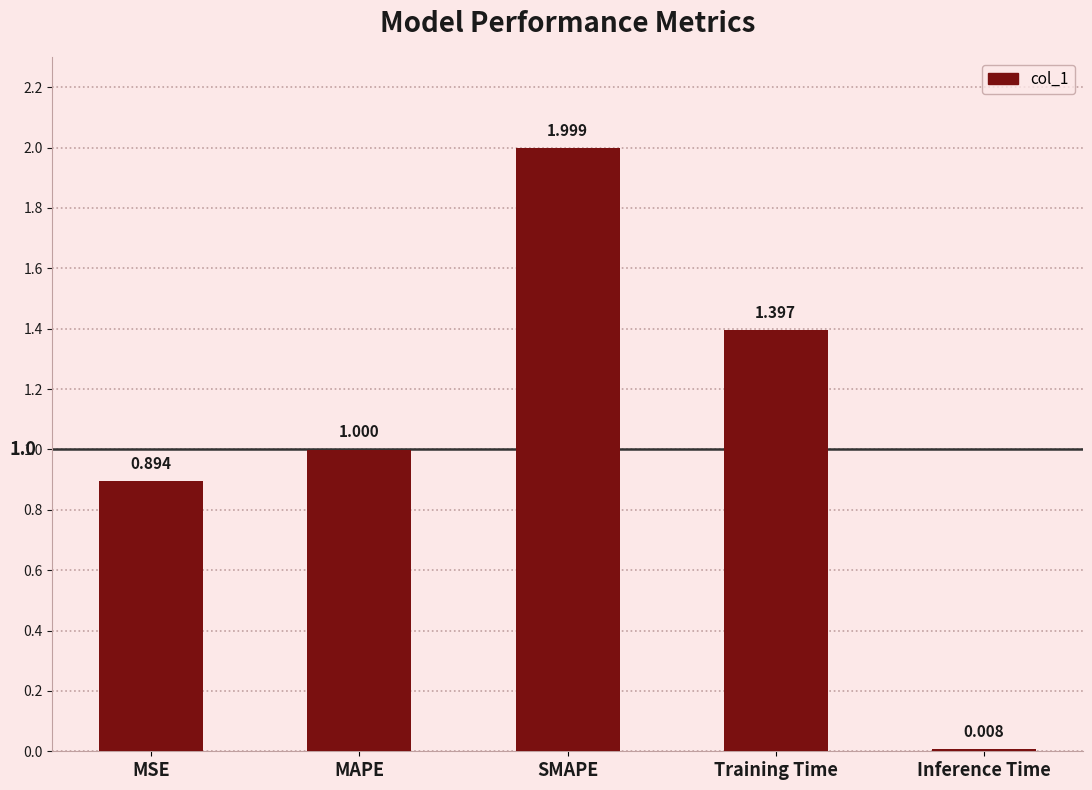

List the labels in order of value, largest first.

SMAPE, Training Time, MAPE, MSE, Inference Time